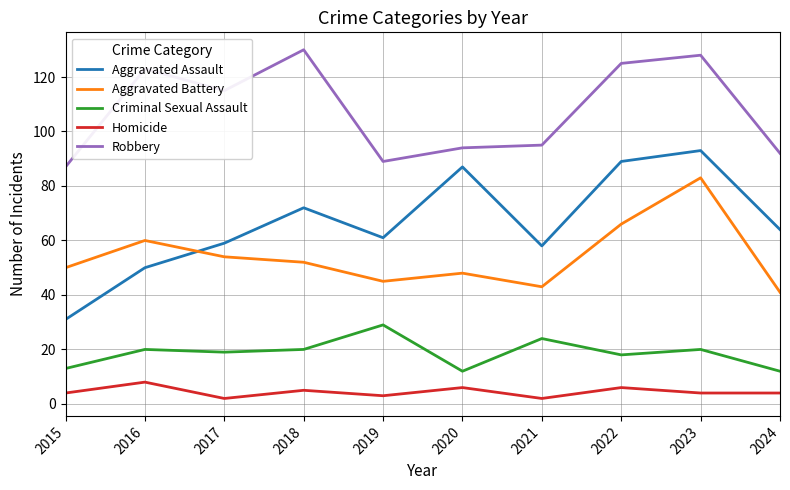

Where is the first local minimum for Homicide?

2017